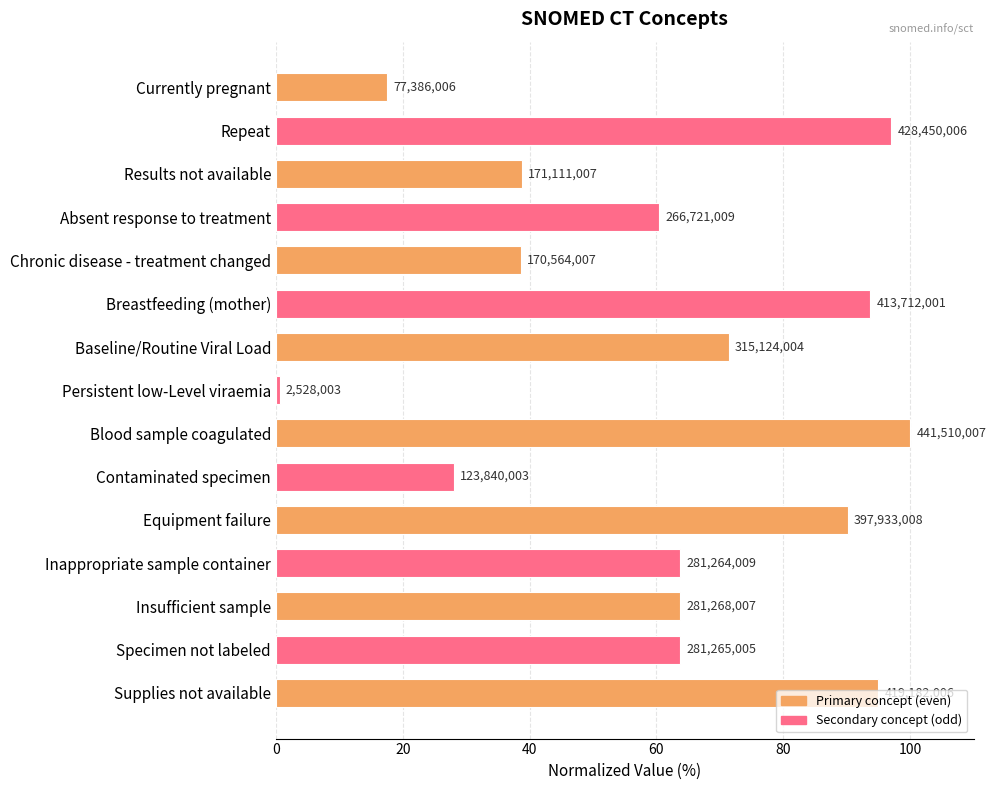

Are the bars horizontal?

Yes